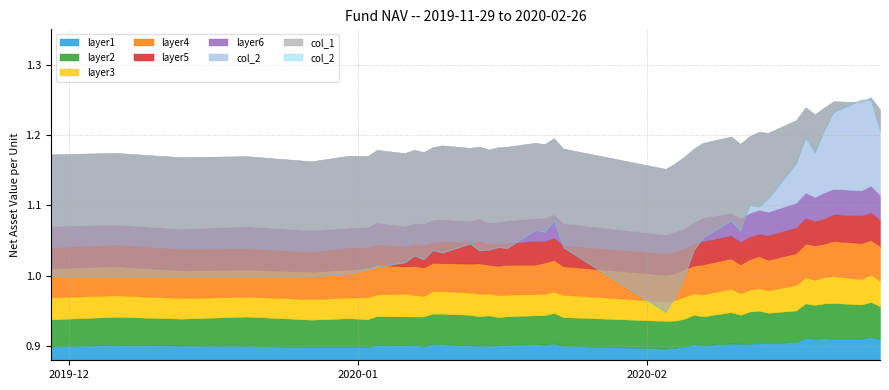

Which series has the largest total across all categories?

col_1